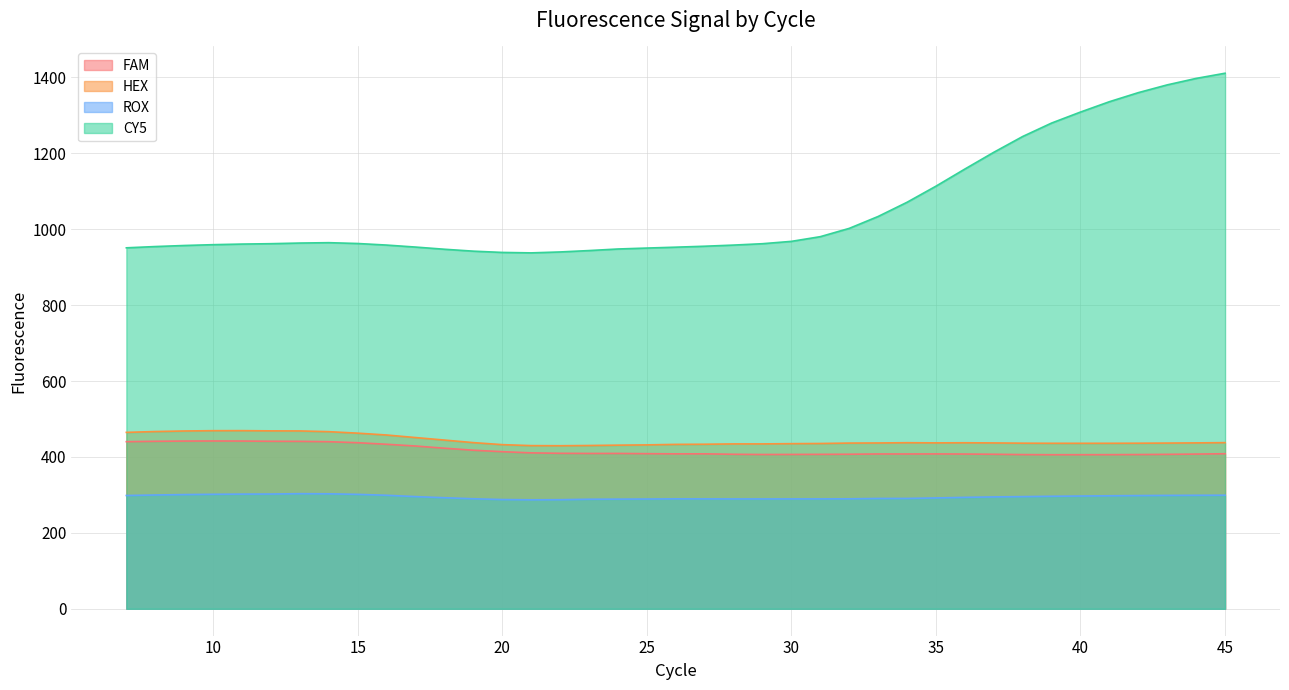

Which has a higher value, 25 or 42?

25